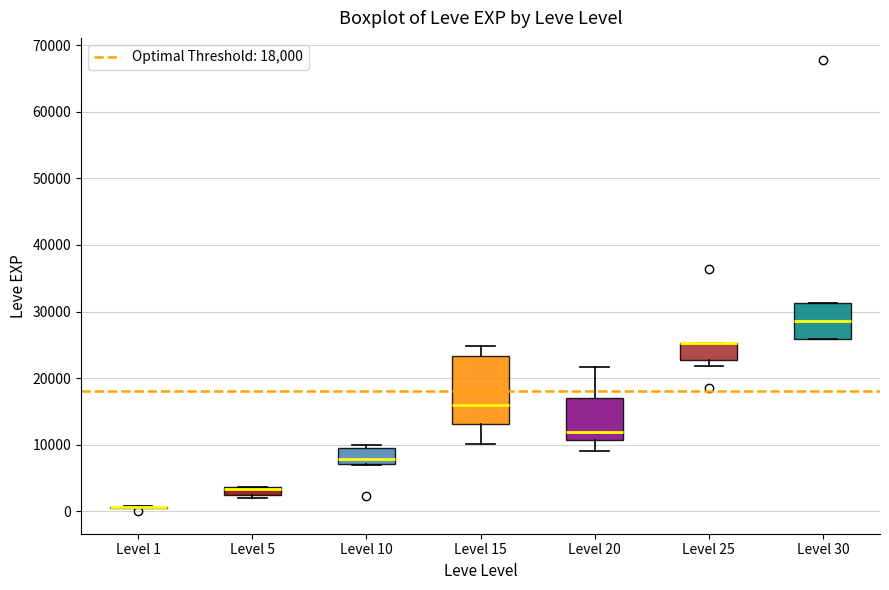

Comparing the boxes themselves (not the whiskers), which one is the tallest?

Level 15